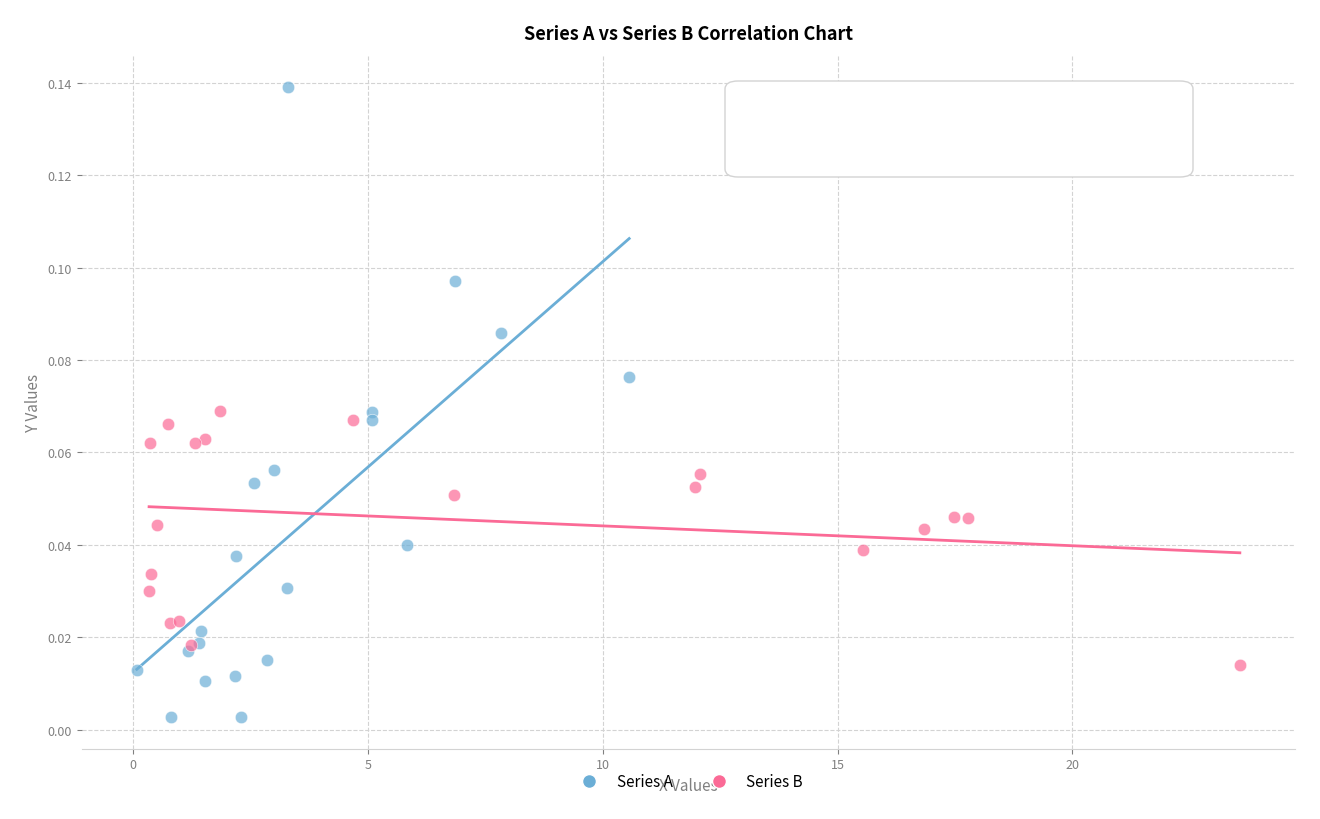

Which series contains the highest Y value?

Series A